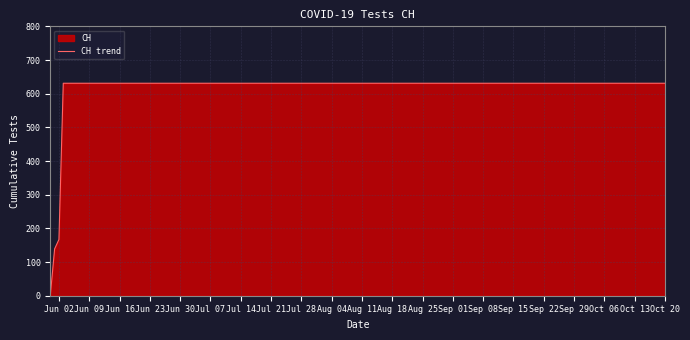

How many positive values are there?

19